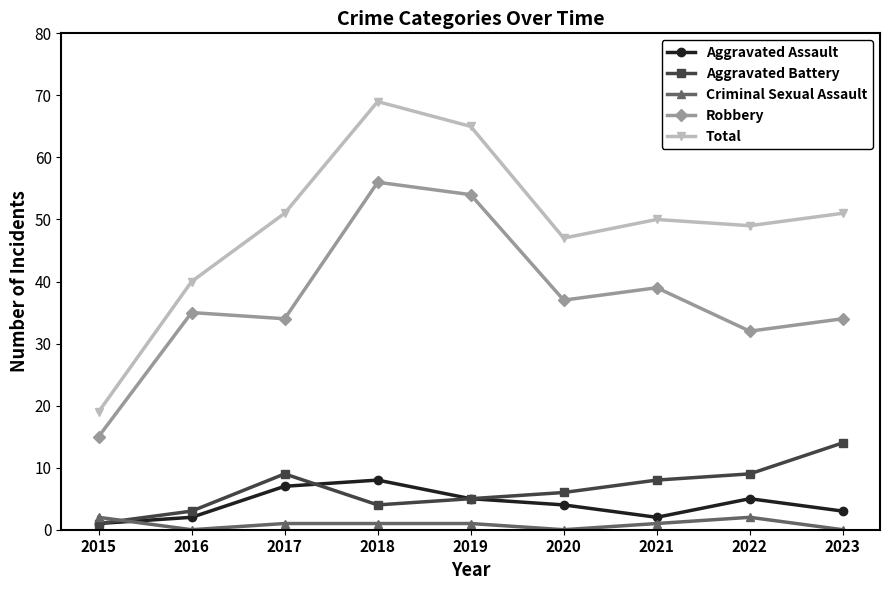

What is the value of the Aggravated Assault point at the 3rd from the left?

7